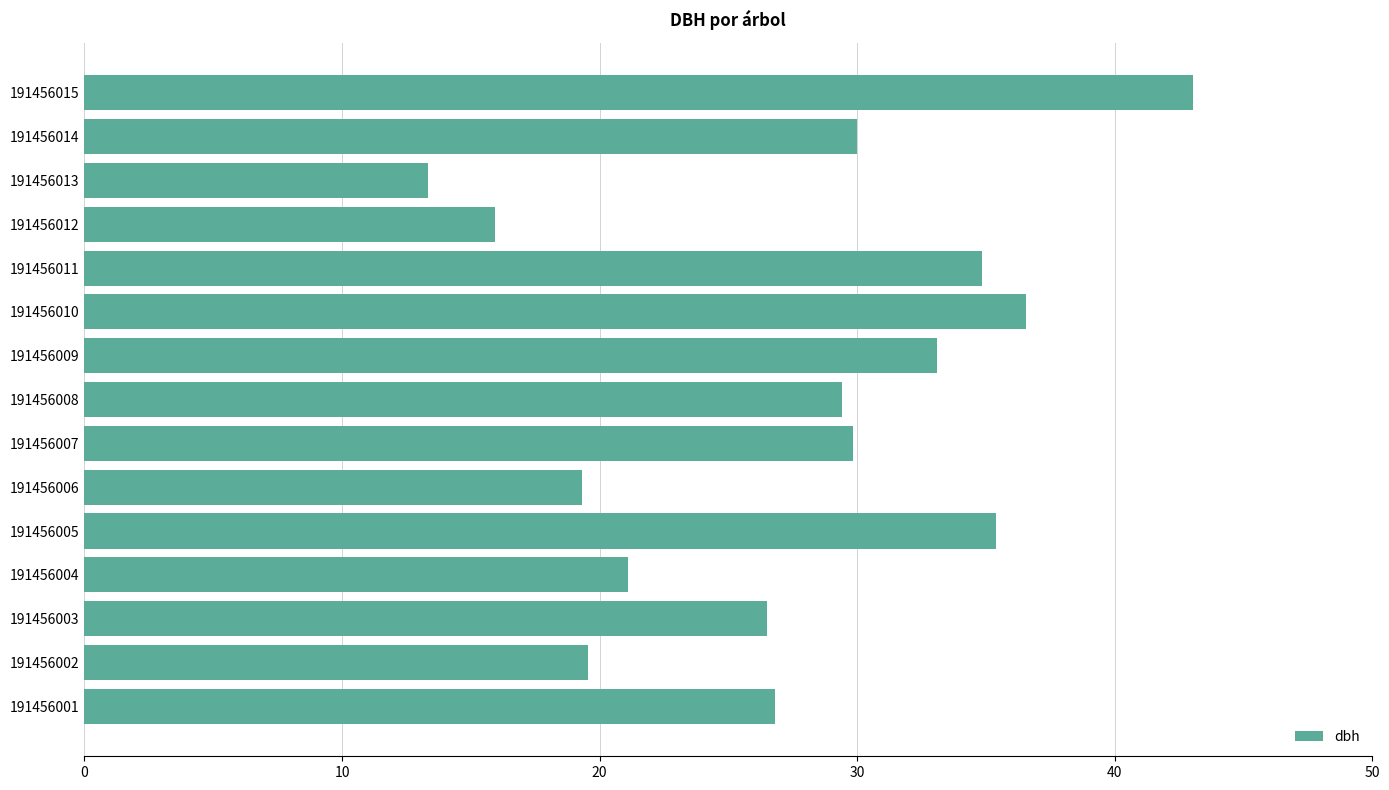

The chart shows a value of 19.6 at 191456002. True or false?

True